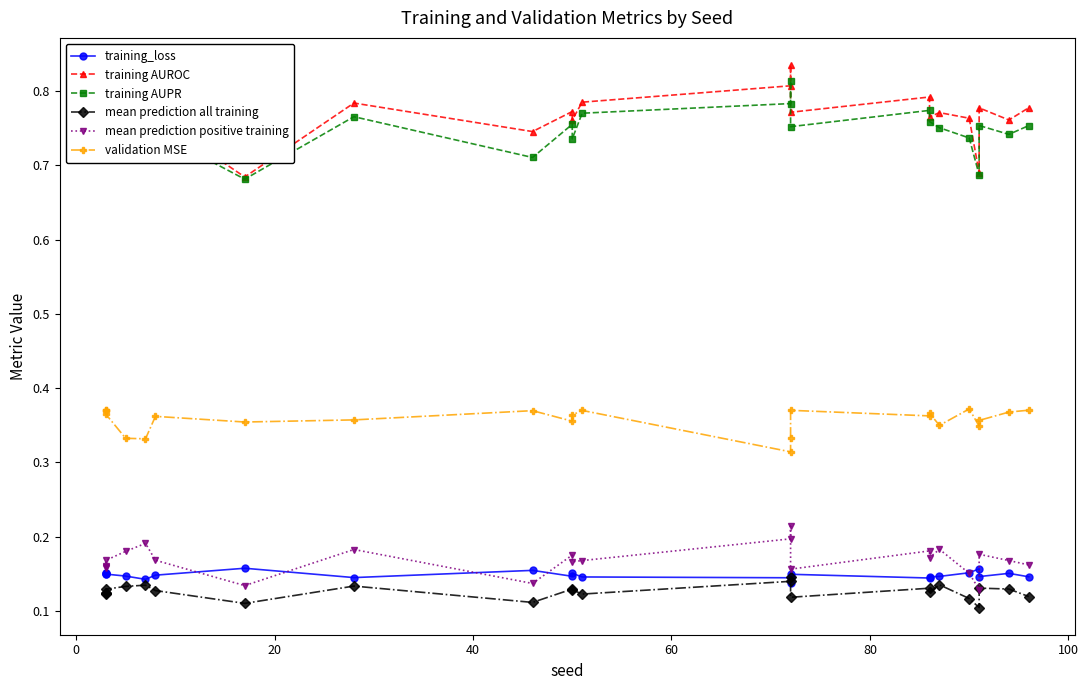

Which series has the largest range (max minus min)?

training AUROC